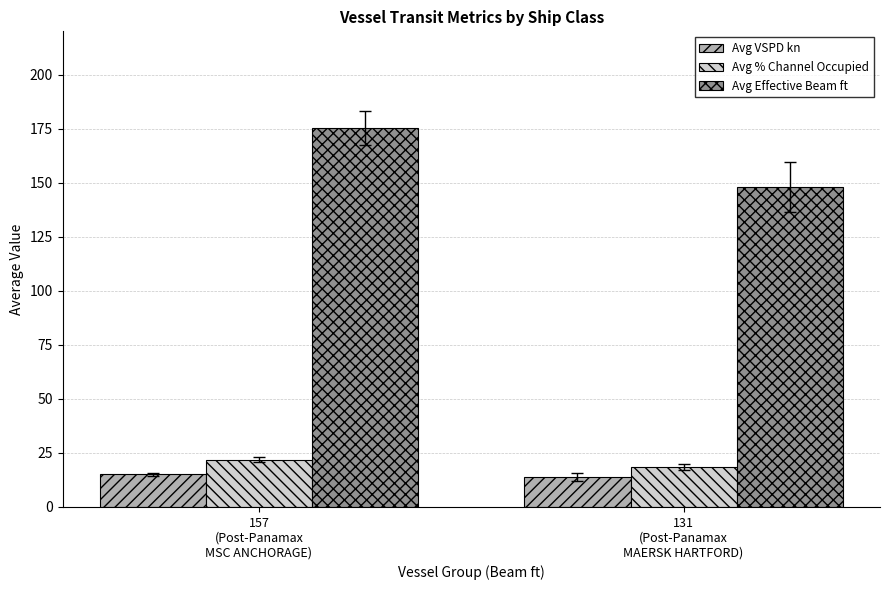

What is the difference between the highest and lowest values at 157
(Post-Panamax
MSC ANCHORAGE)?

160.2